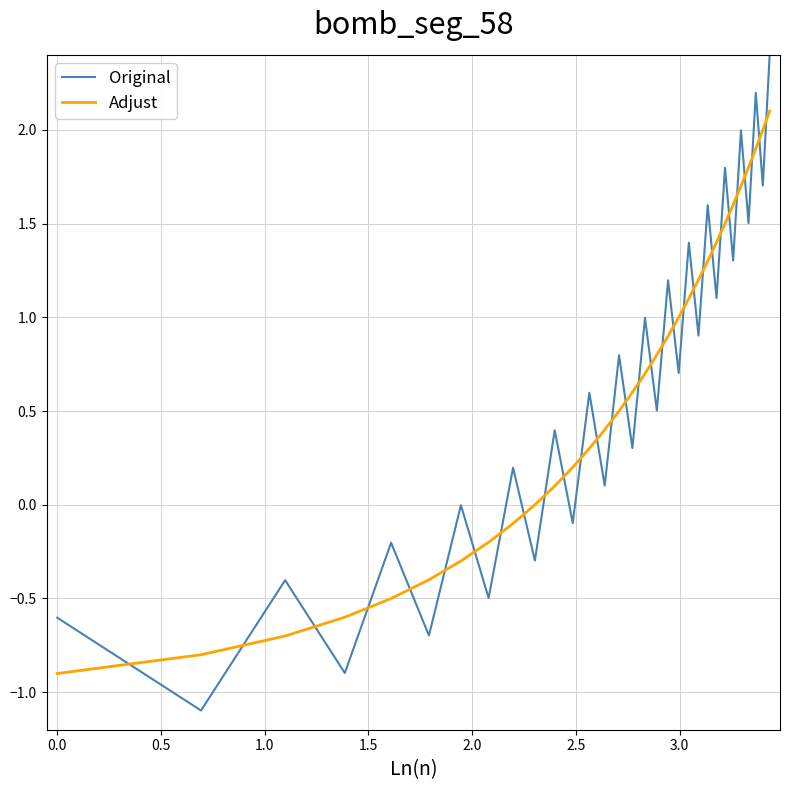

True or false: Original and Adjust intersect in this chart.

True